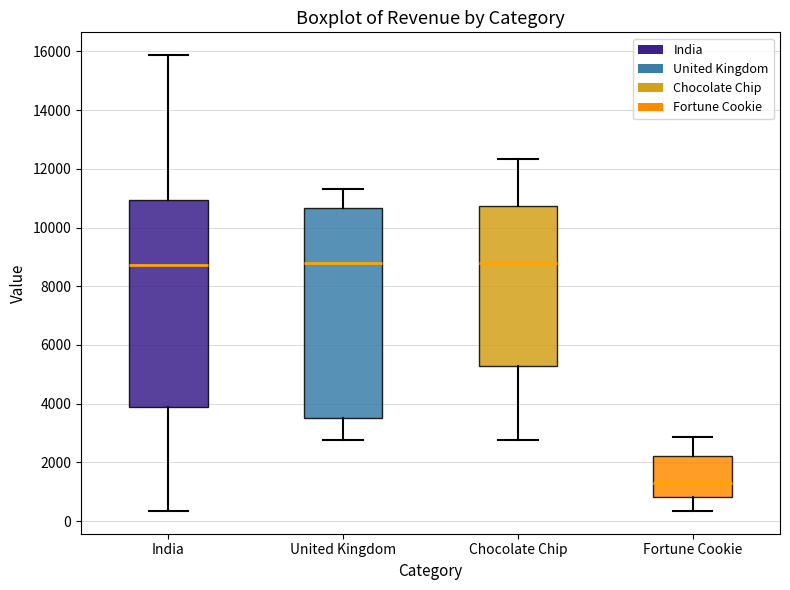

Where does the lower whisker of the box for India end on the y-axis? The values are not printed on the chart, so give them approximately, as read against the axis.

400